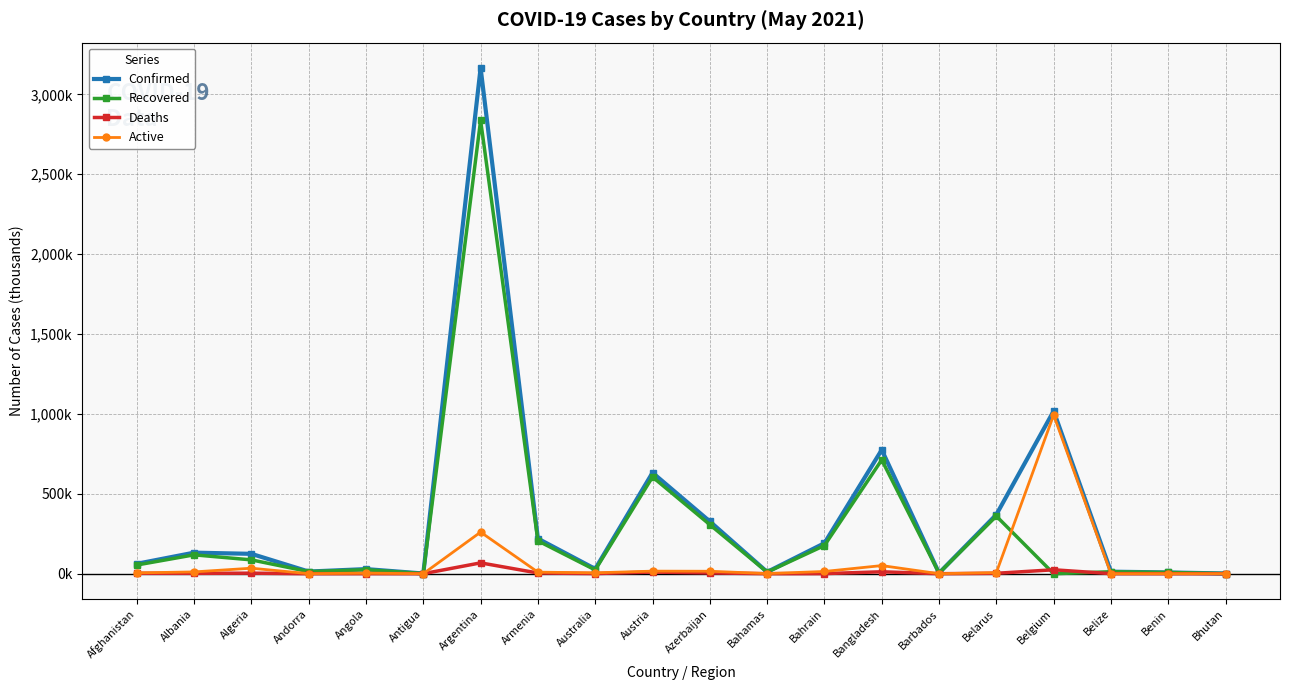

What value does the Deaths series have at Andorra?

0.1